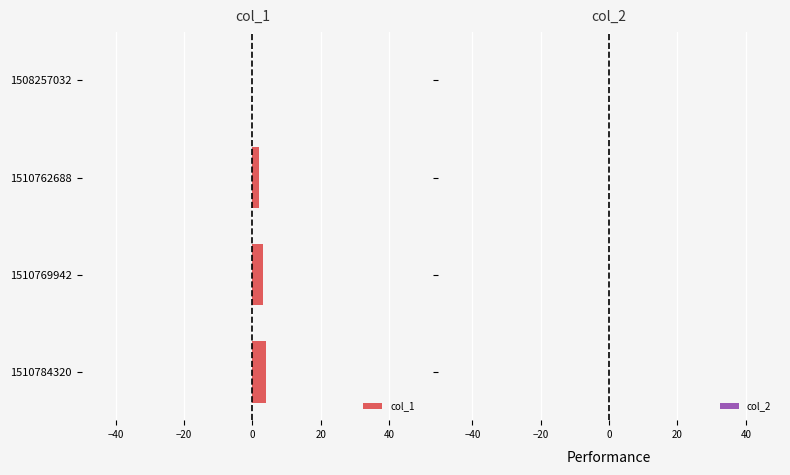

What is the sum of all values?

9